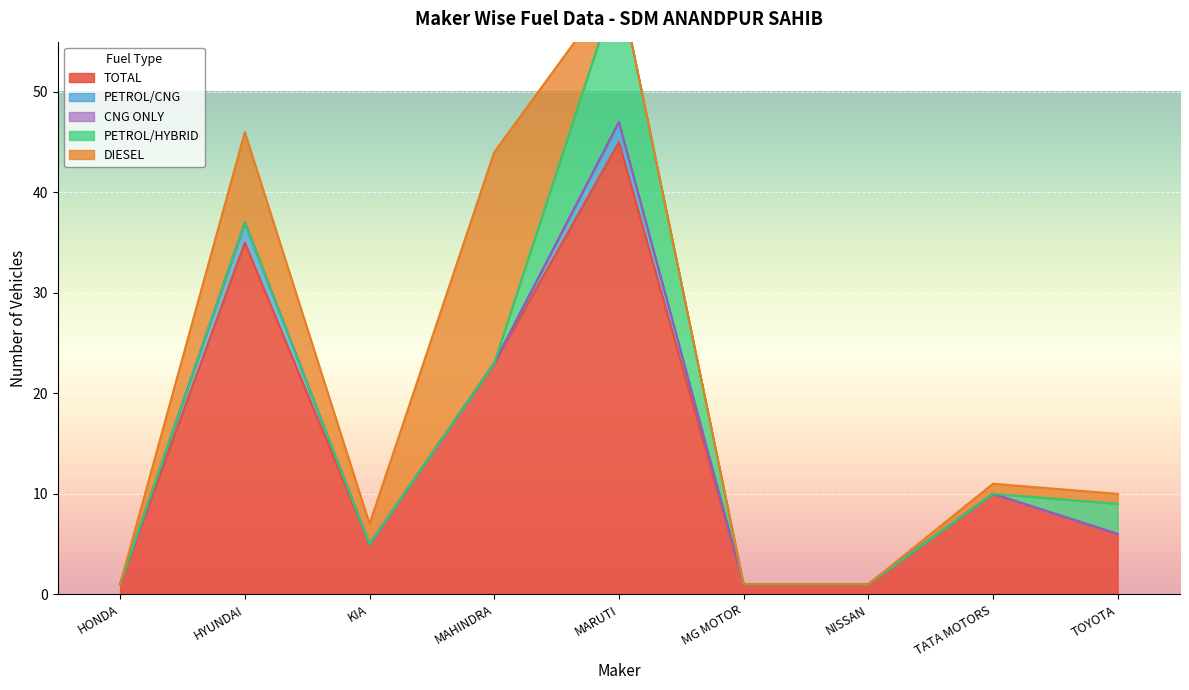

Between MG MOTOR INDIA PVT LTD and TATA MOTORS PASSENGER VEHICLES LTD, which series saw the biggest shift?

TOTAL